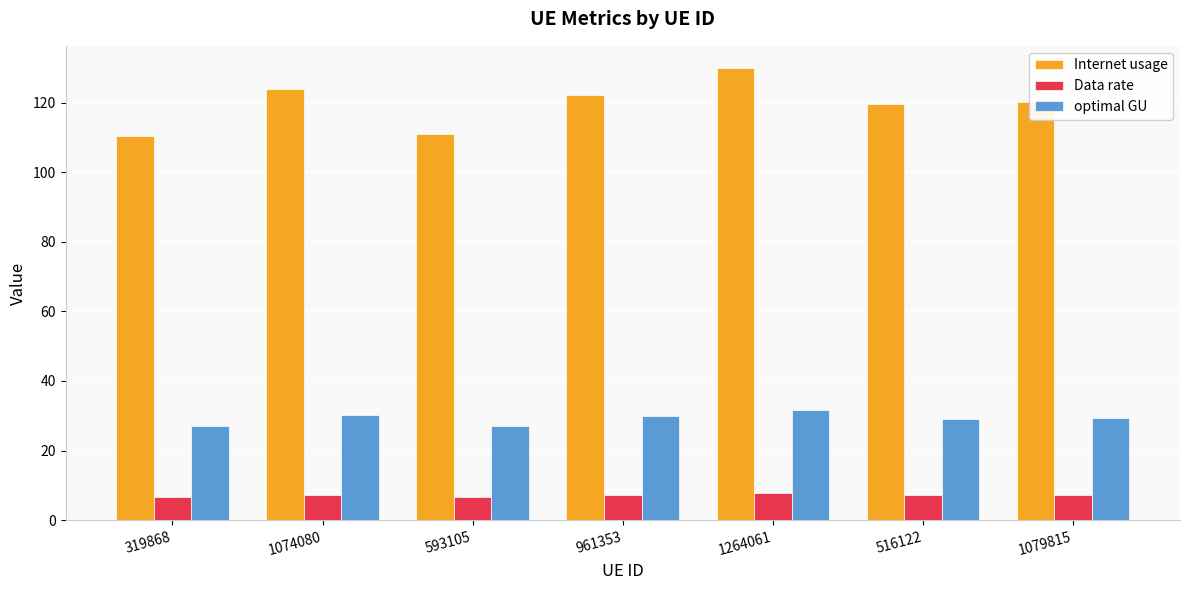

What is the value of the Data rate bar at the 5th from the left?

7.7